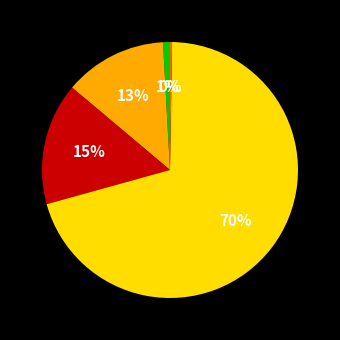

Does any single category account for the majority?

Yes